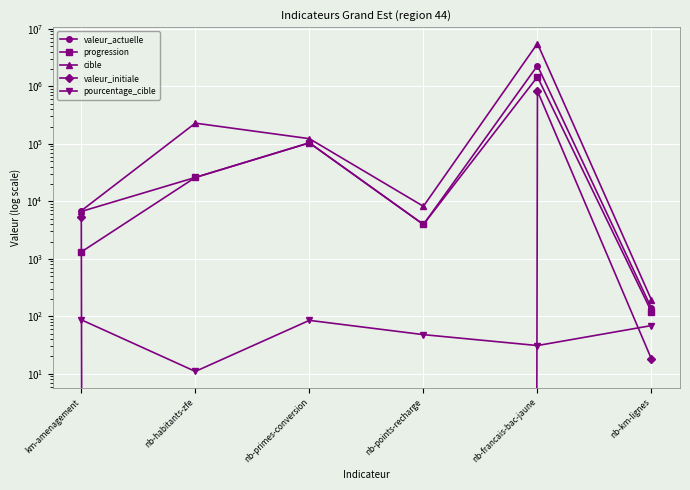

How many values in the pourcentage_cible series are below 69?

3